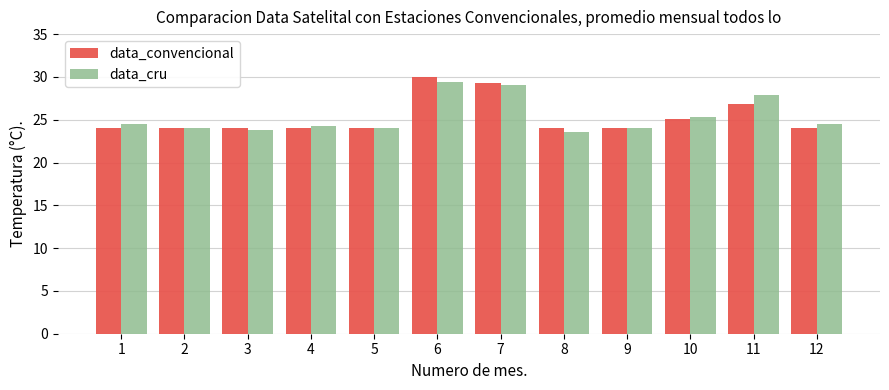

How many categories are shown in the chart?

12